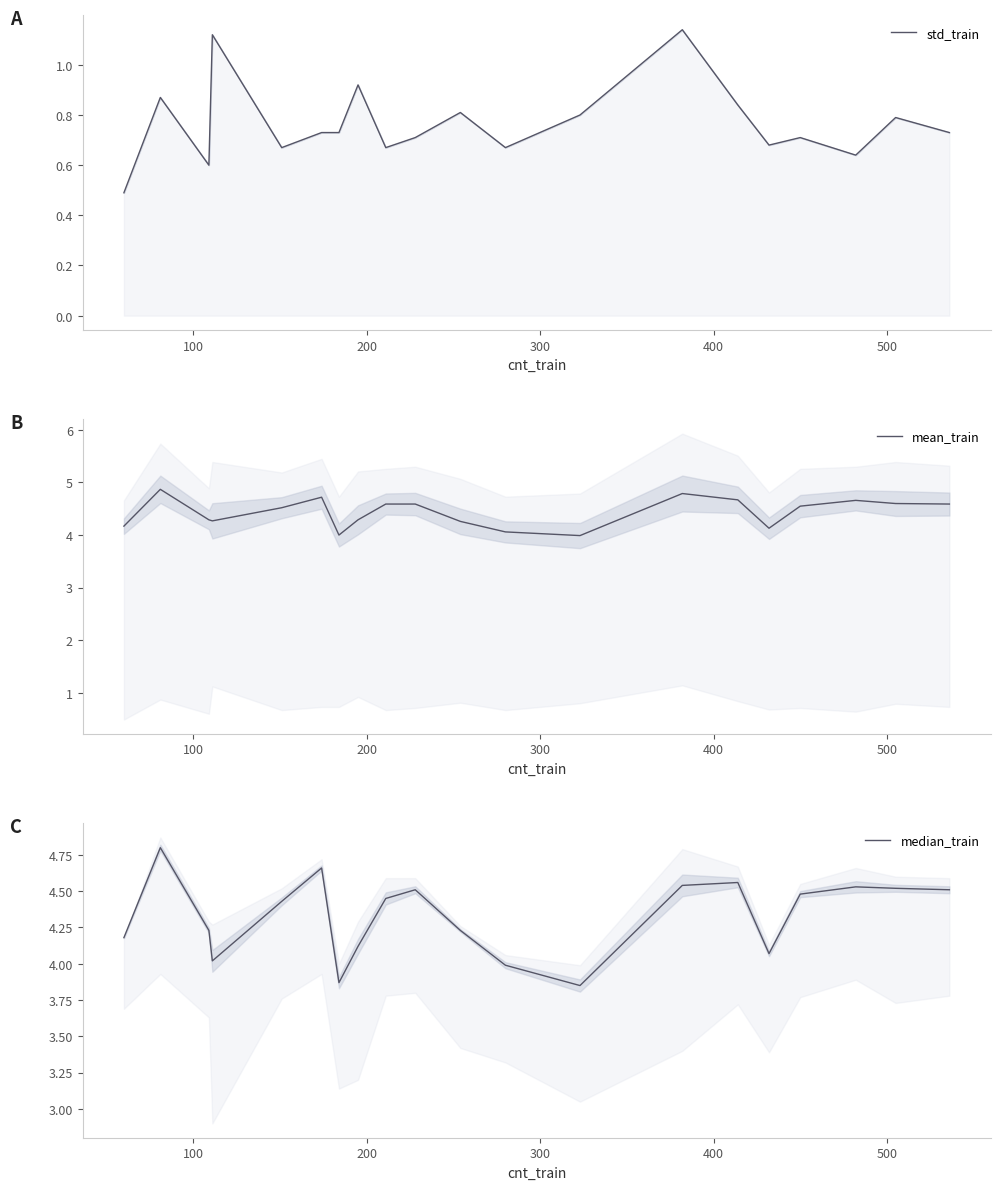

True or false: mean_train and std_train intersect in this chart.

False